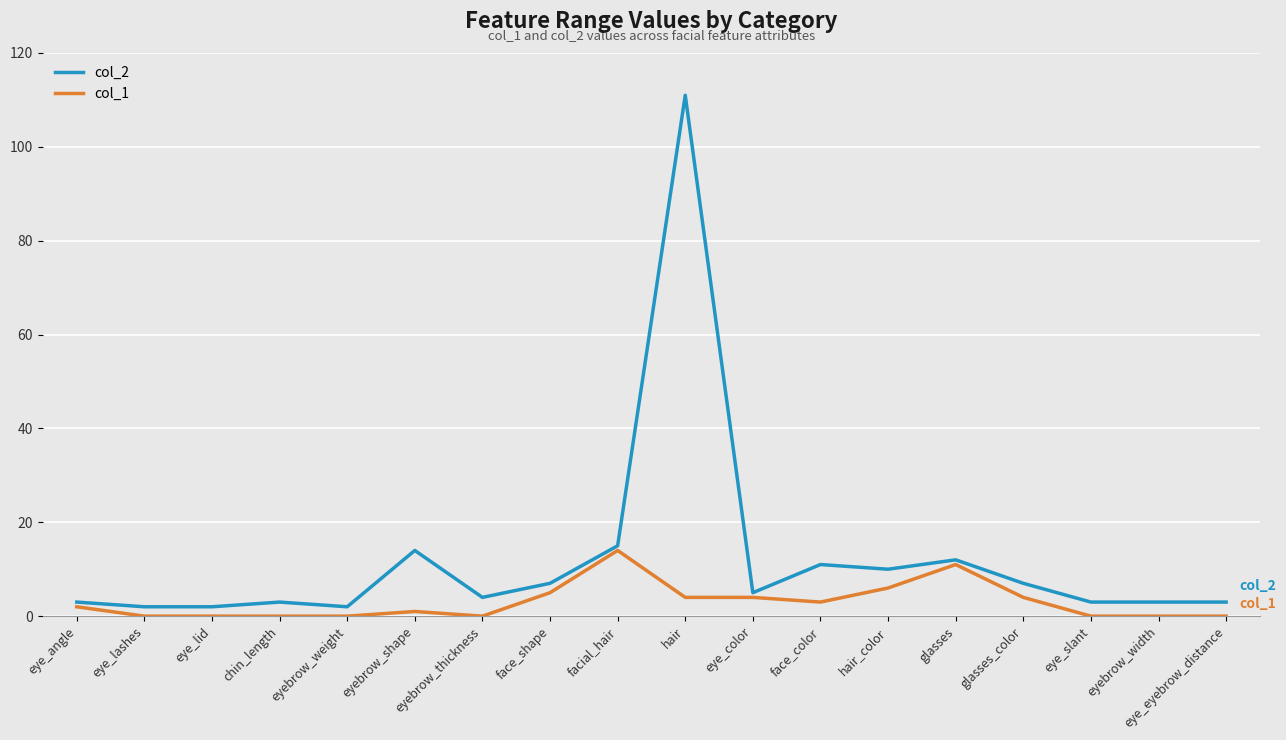

Reading left to right, extract all data points from this chart.

col_2: 3	2	2	3	2	14	4	7	15	111	5	11	10	12	7	3	3	3
col_1: 2	0	0	0	0	1	0	5	14	4	4	3	6	11	4	0	0	0